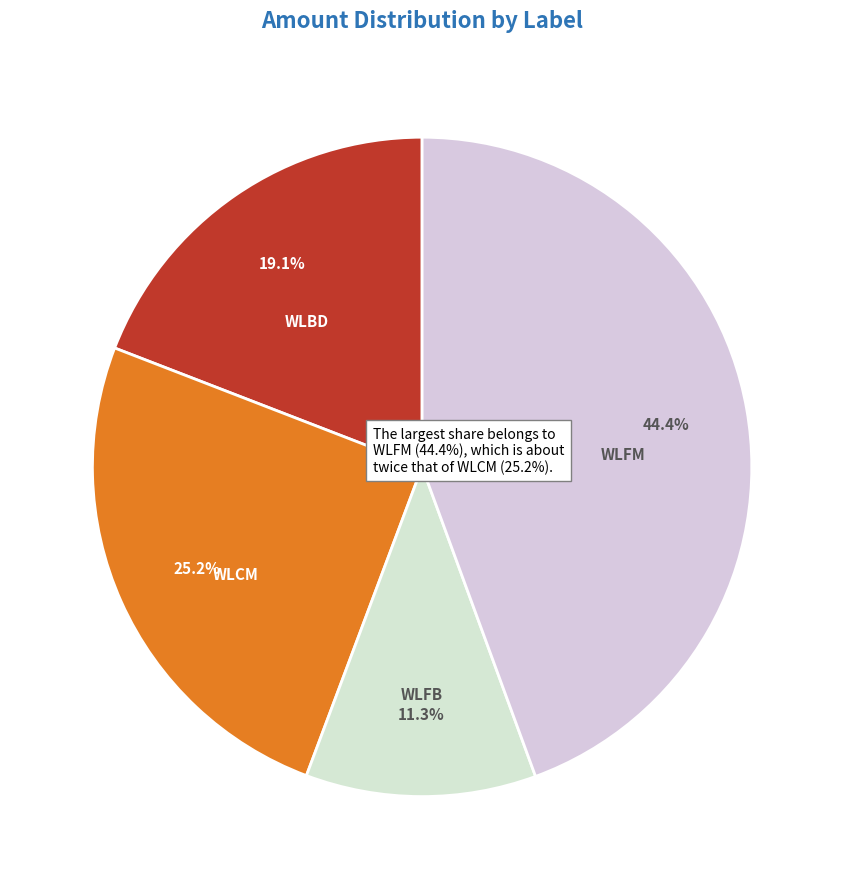

How many segments does this pie chart have?

4